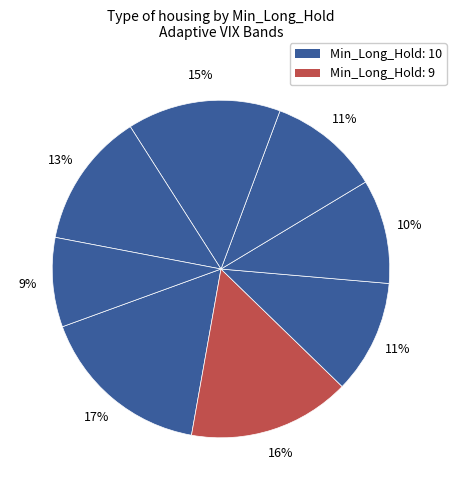

Count the number of slices in the pie.

8